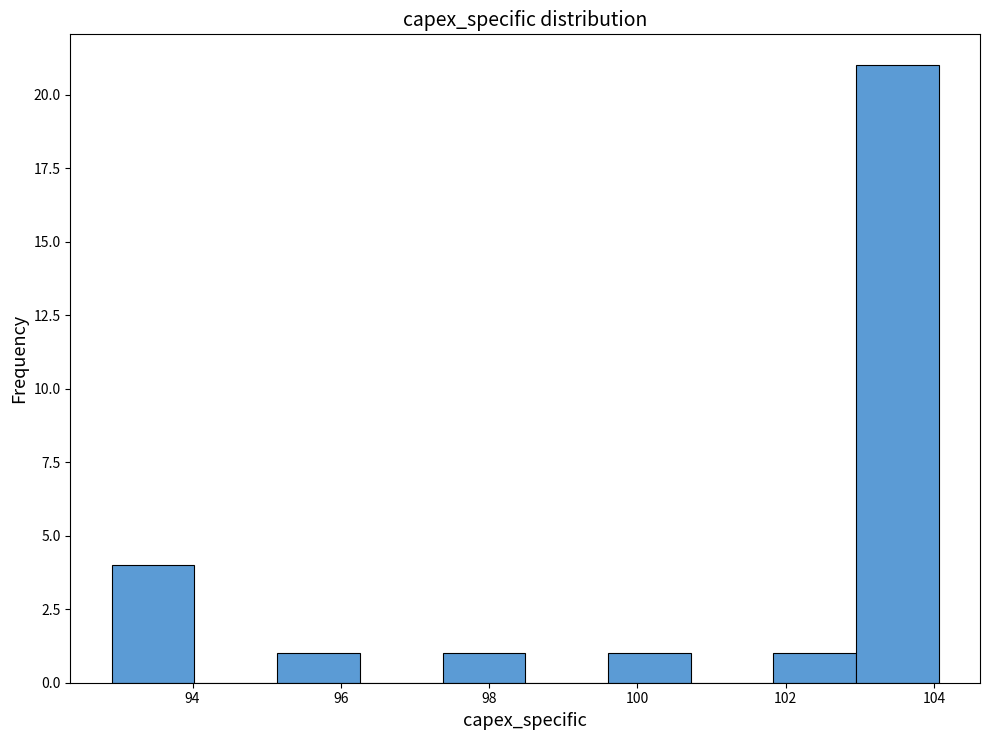

What is the height of the bar covering 101.8 to 103.0 on the x-axis? Neither the bar edges nor the heights are printed on the chart, so give them approximately, as read against the axes.

1